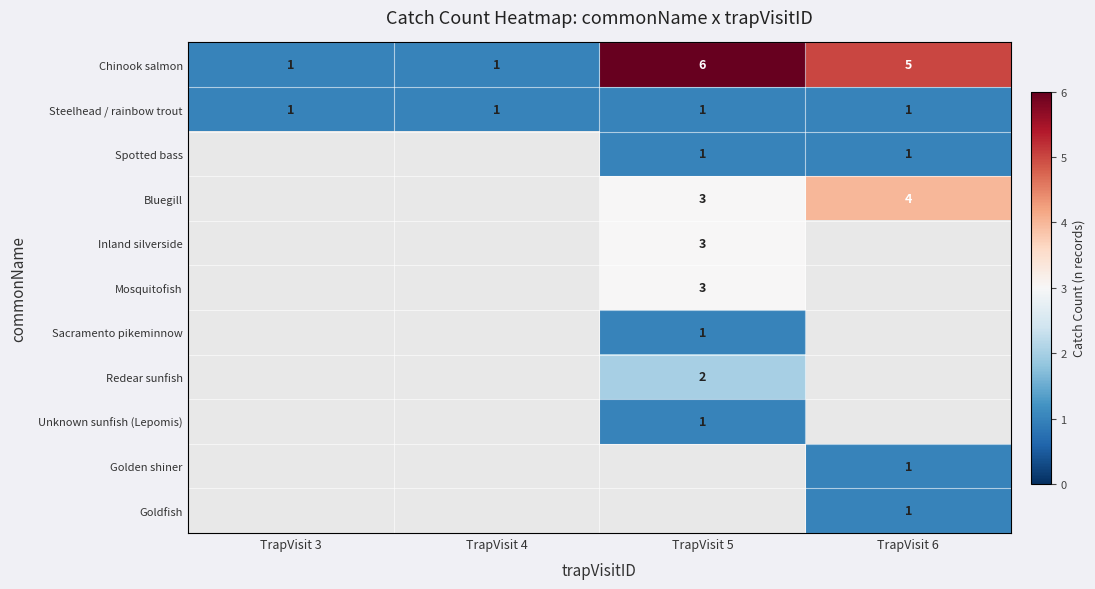

The value of Chinook salmon at TrapVisit 5 is 2. True or false?

False